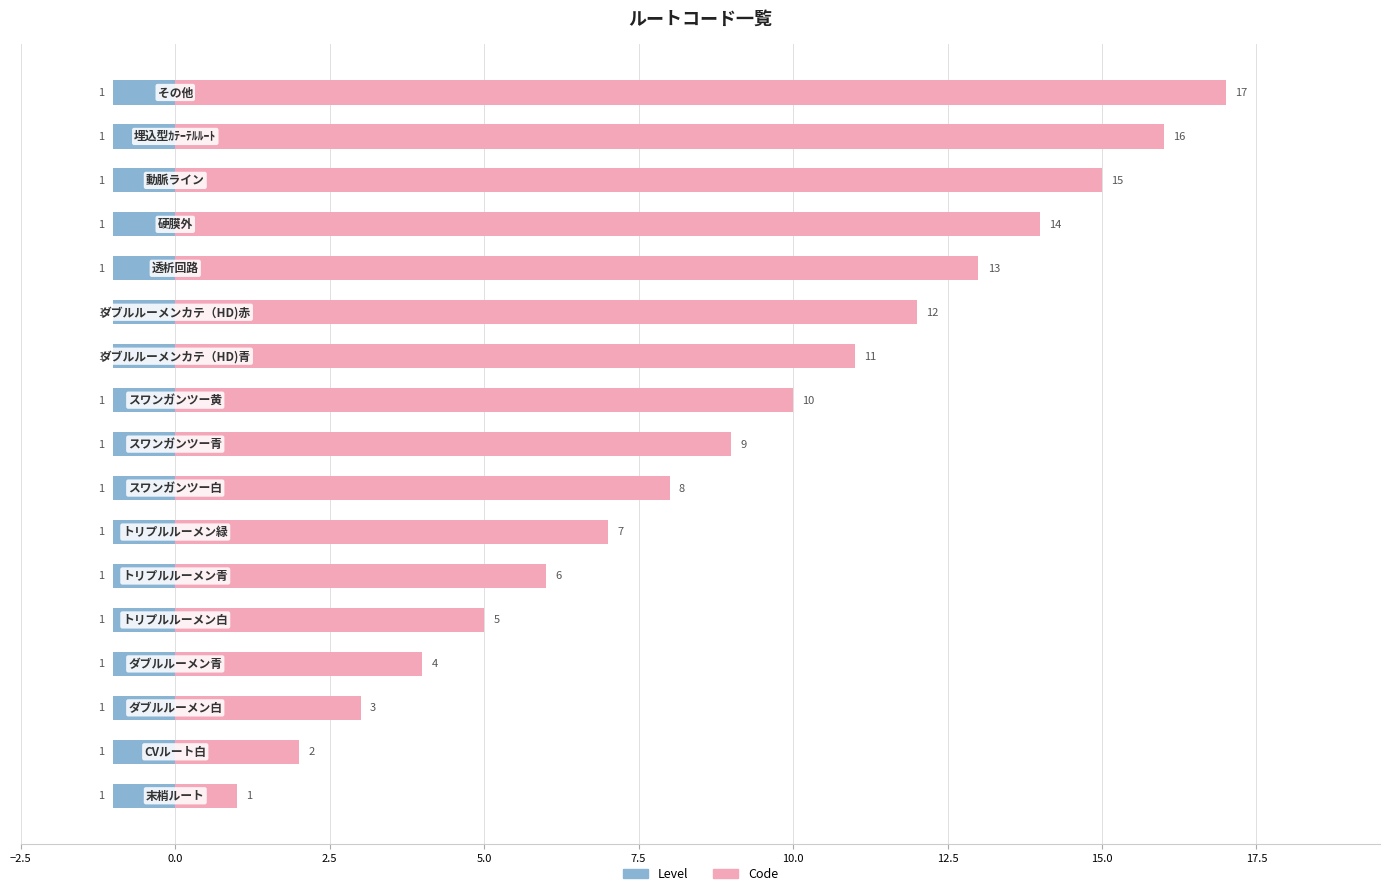

How many groups of bars are there?

17